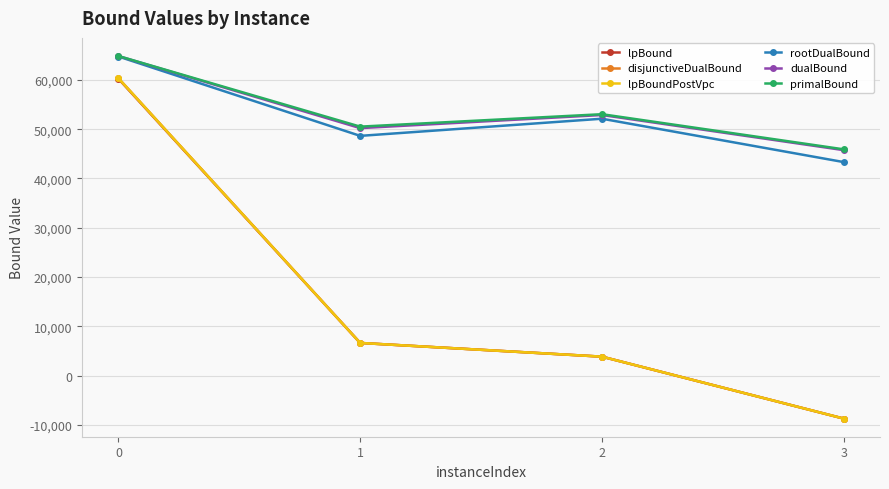

What are all the series names shown in the legend?

lpBound, disjunctiveDualBound, lpBoundPostVpc, rootDualBound, dualBound, primalBound